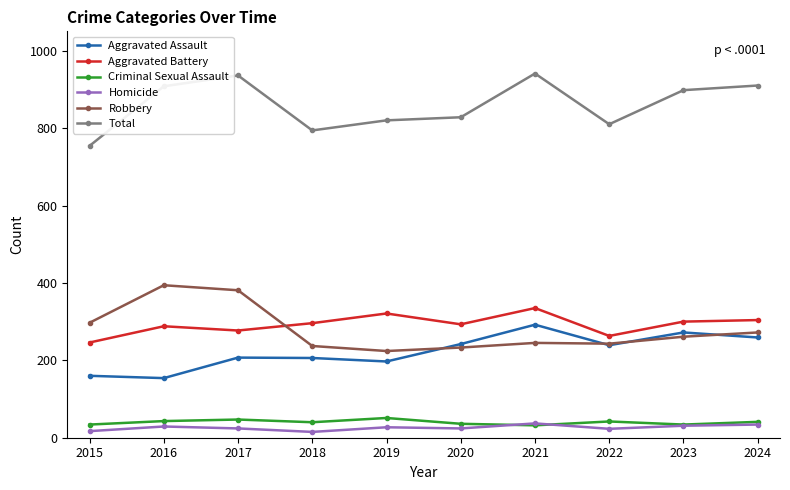

The Aggravated Assault series shows 295 at 2017. True or false?

False